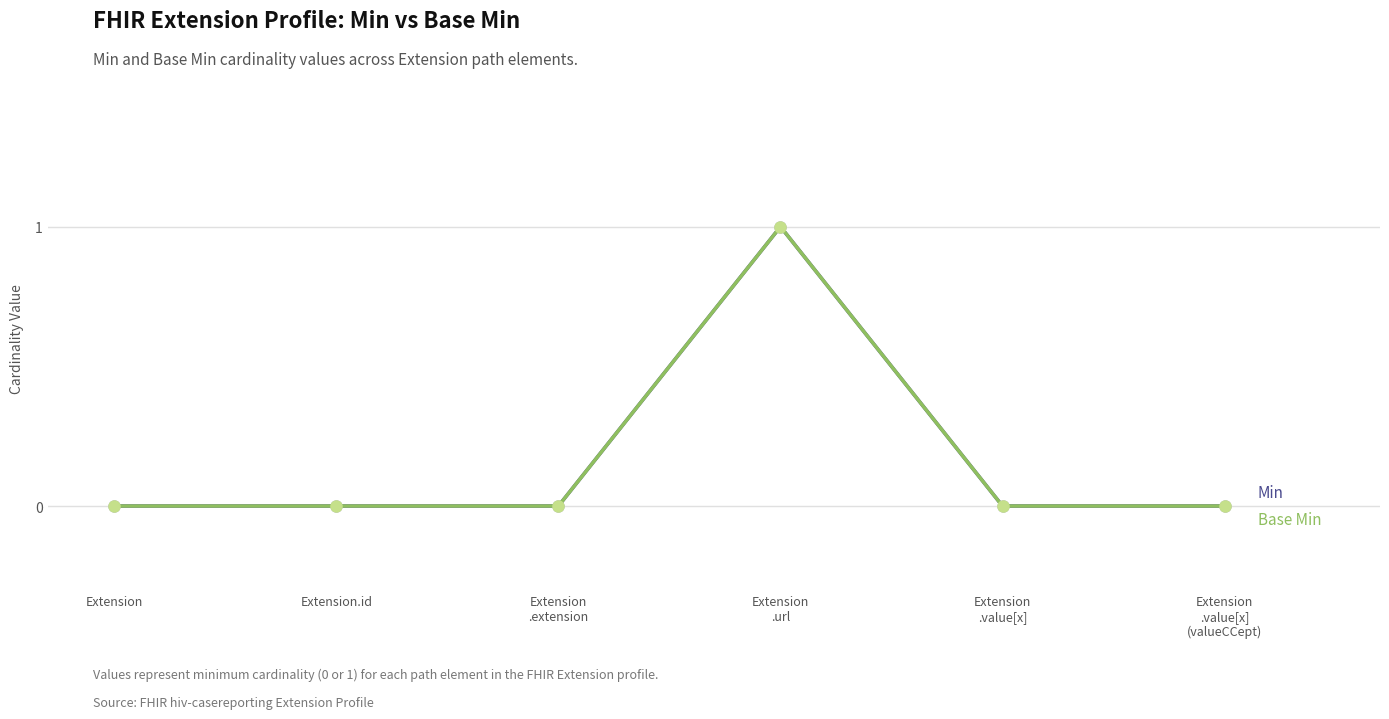

Is this an area chart (filled region under the line)?

No